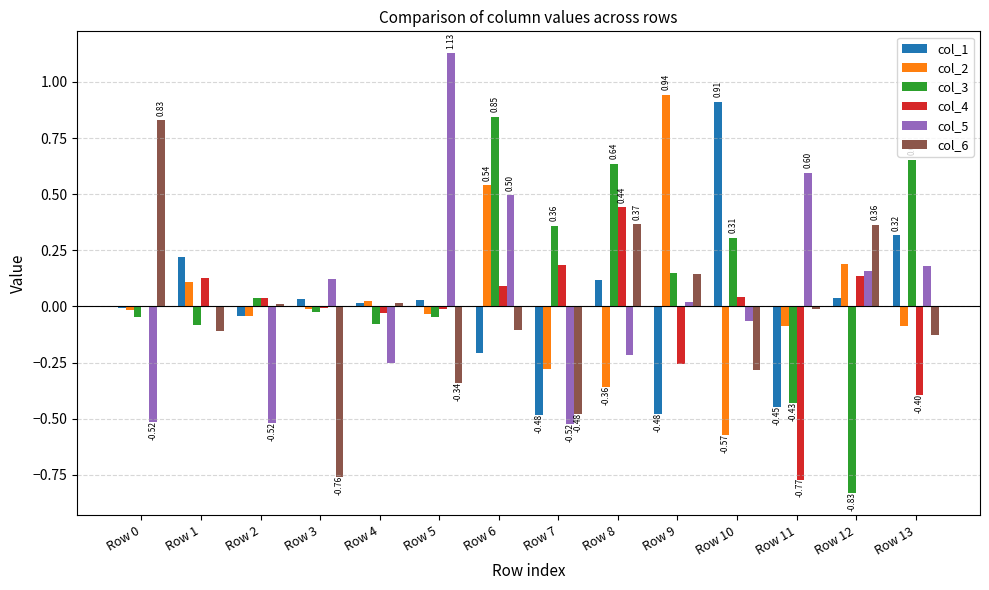

At which category is the sum across all series the highest?

Row 6